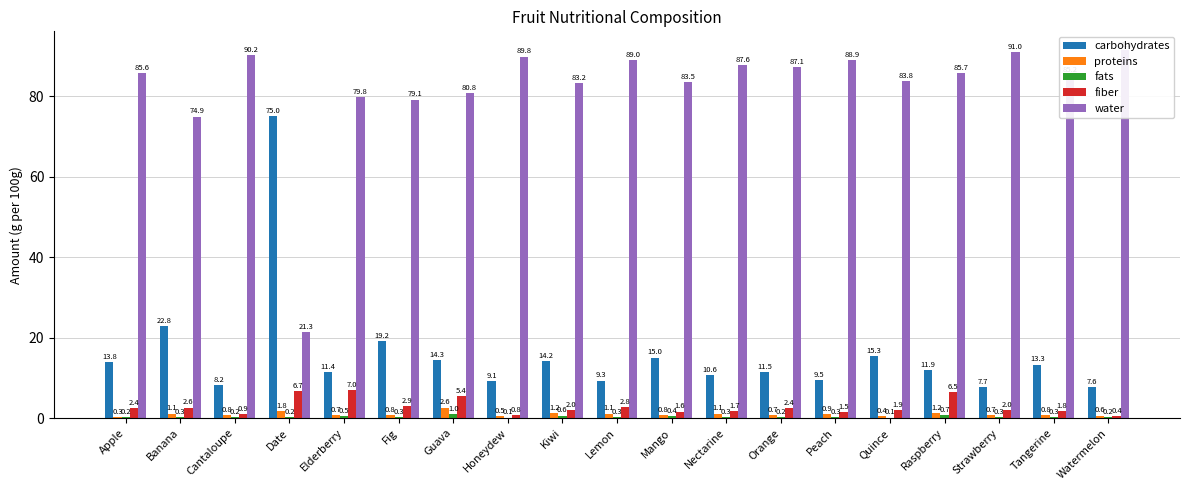

The value of fiber at Kiwi is 2.0. True or false?

True